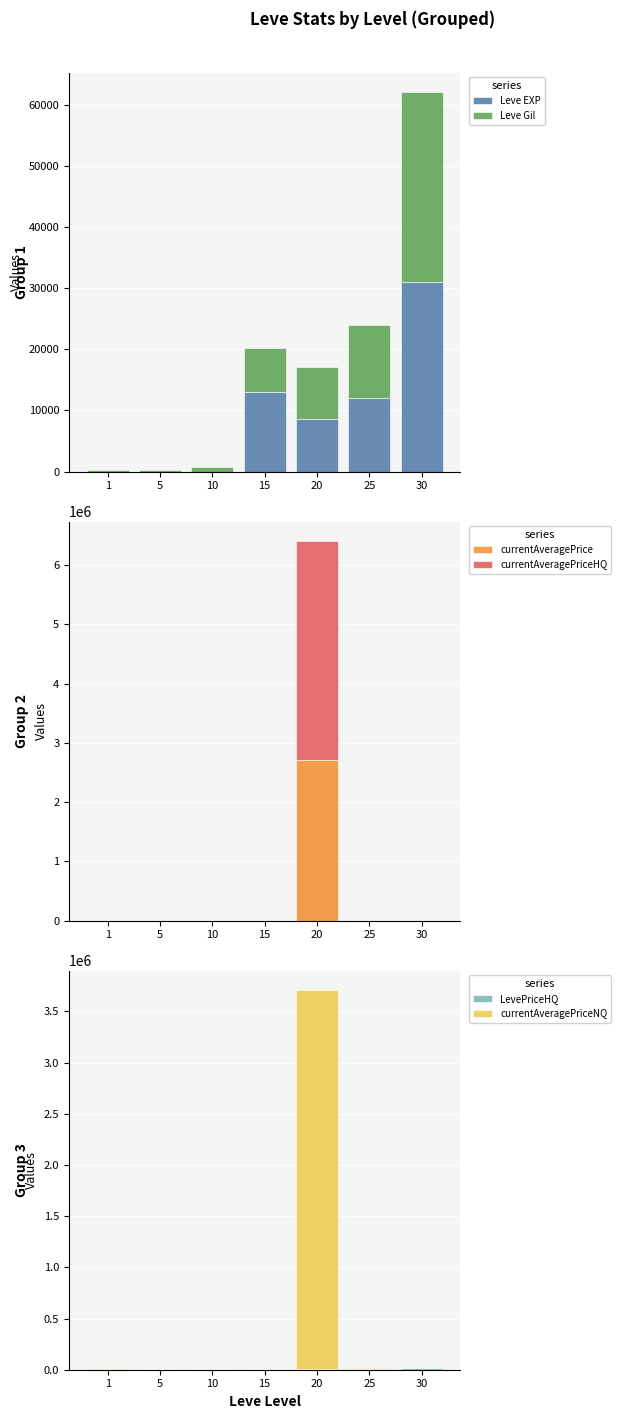

How many groups of bars are there?

7